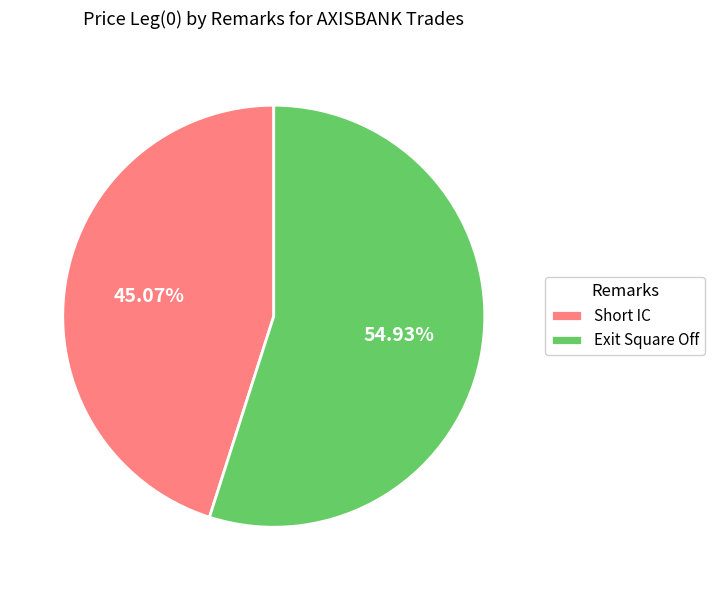

What percentage is the Exit Square Off slice, to the nearest percent?

55%